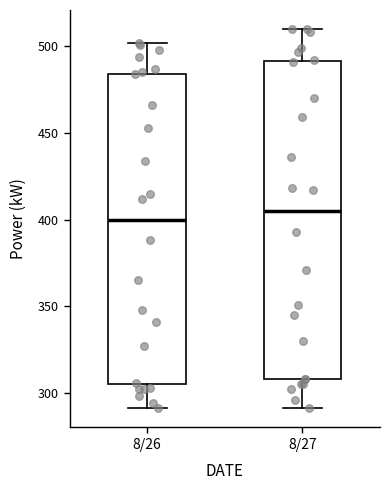

Reading left to right, transcribe this box plot: for each box, give where its median line is, the range the box spans, and where its two whiskers end, as read against the y-axis. The values are not printed on the chart, so give them approximately, as read against the axis.

8/26: median 400, box 305 to 485, whiskers 290 to 500
8/27: median 405, box 310 to 490, whiskers 290 to 510